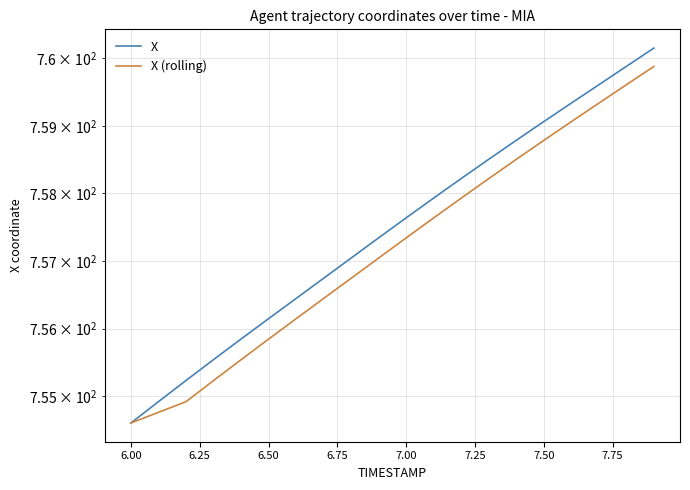

What is the average value of the X series?

757.4